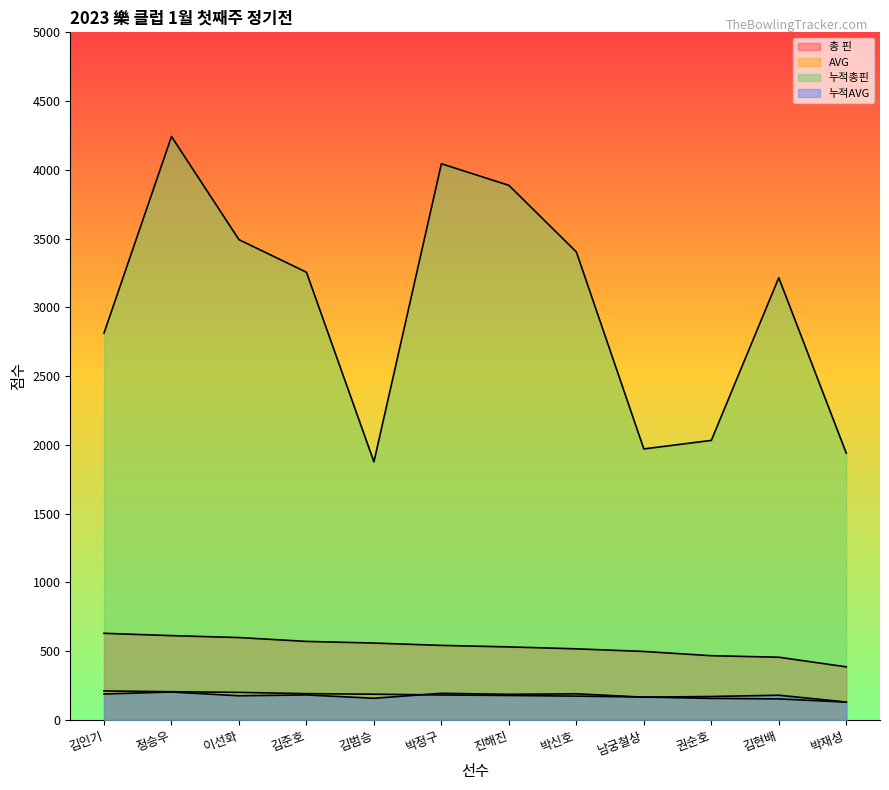

At which label is AVG closest to 169?

박신호